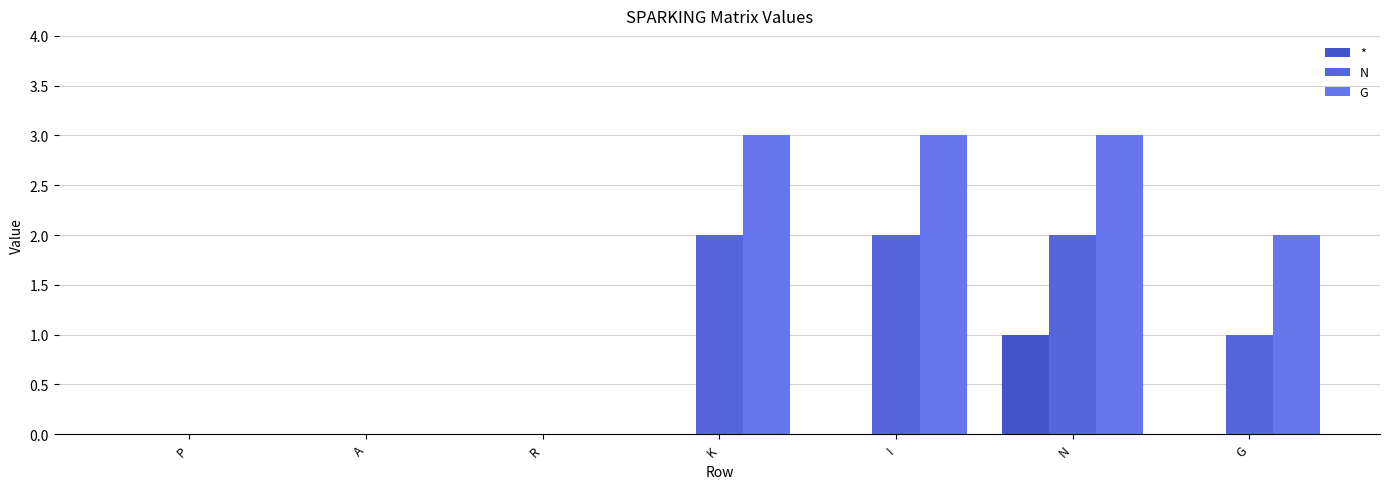

How many groups of bars are there?

7